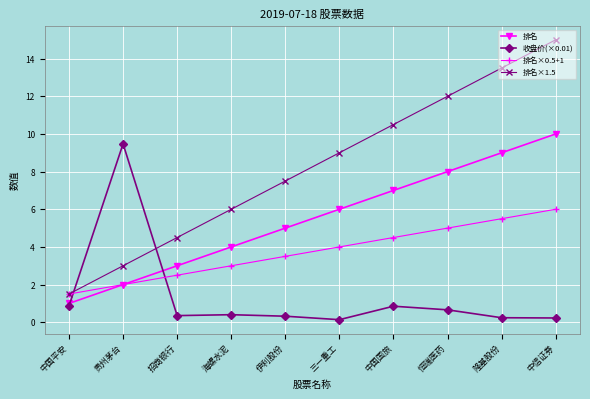

True or false: 排名 has more than 2 points higher than both neighbors.

False